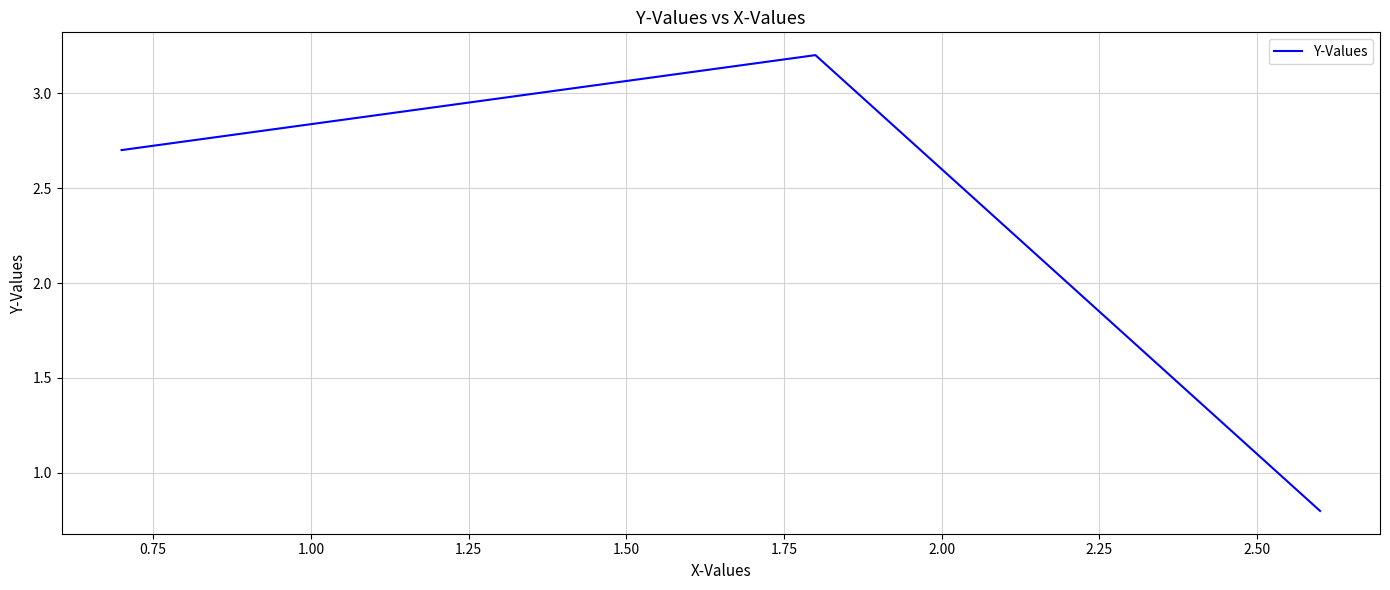

What is the difference between the maximum and minimum values?

2.4